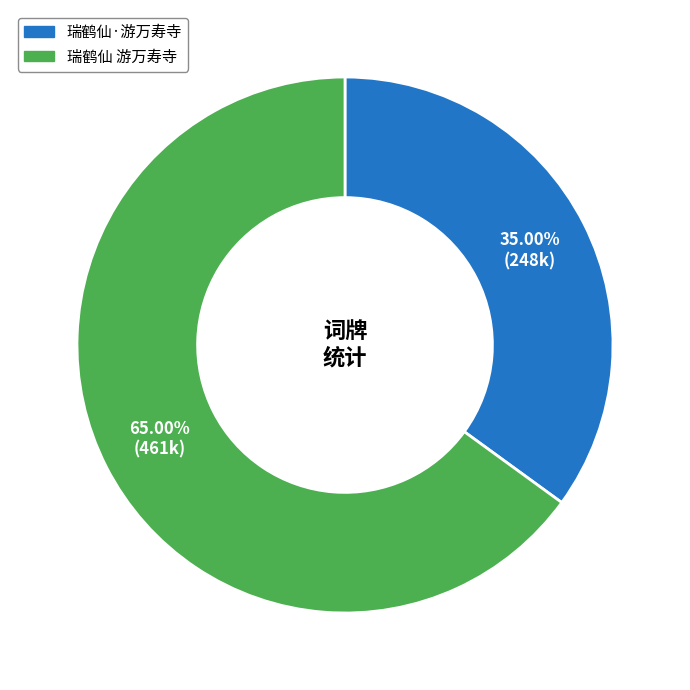

Rank the categories by value from lowest to highest.

瑞鹤仙·游万寿寺, 瑞鹤仙 游万寿寺